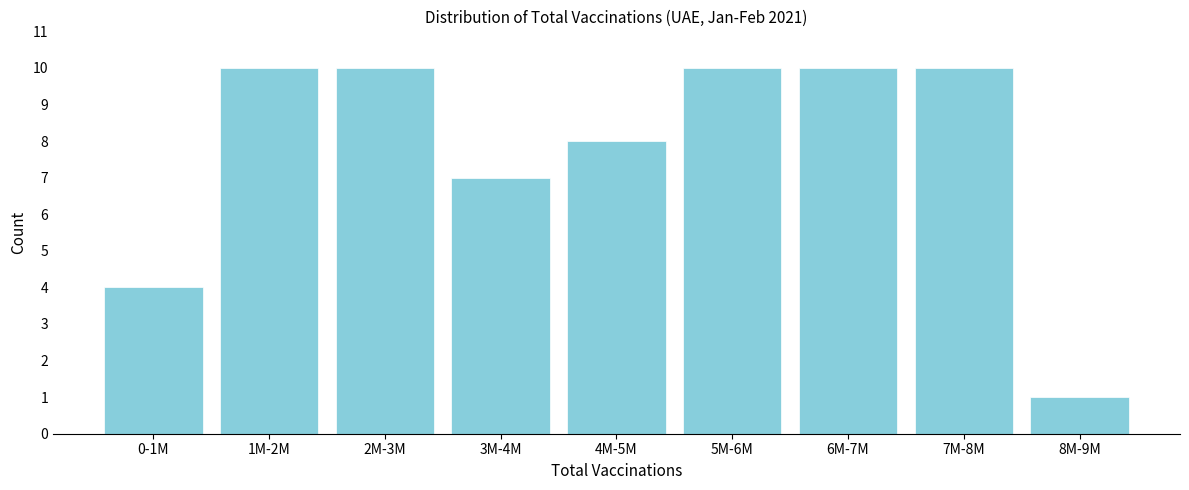

Reading left to right, transcribe all the data shown in this chart.

0-1M=4	1M-2M=10	2M-3M=10	3M-4M=7	4M-5M=8	5M-6M=10	6M-7M=10	7M-8M=10	8M-9M=1